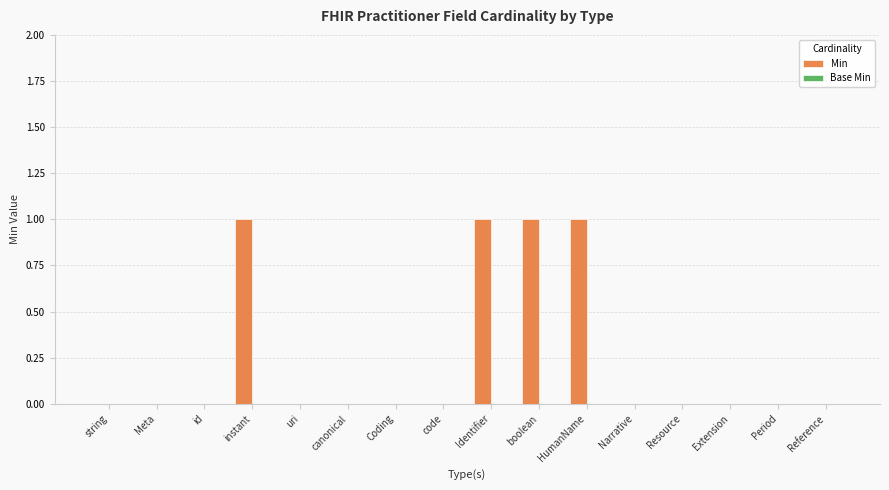

Is it true that the value at Identifier is 0?

False